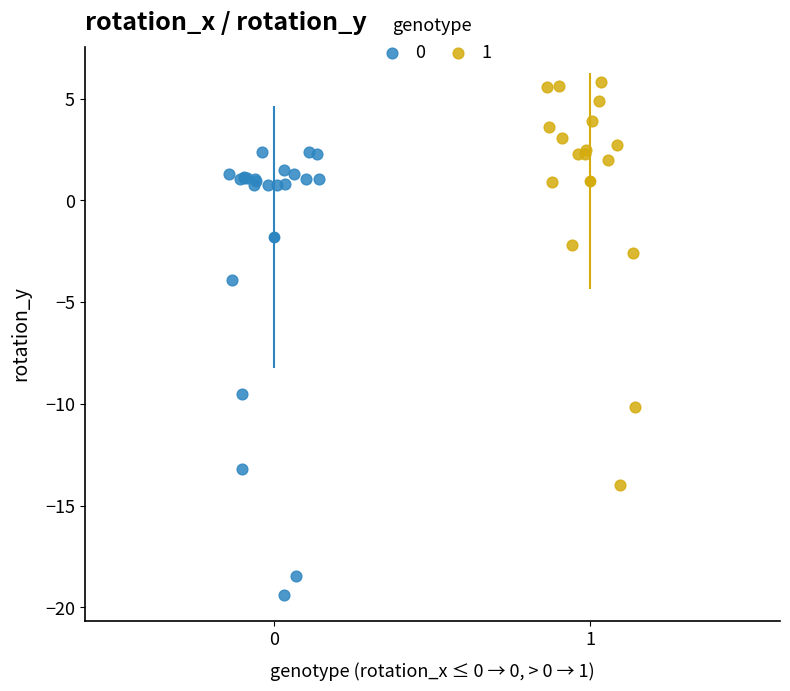

Which series contains the highest Y value?

1